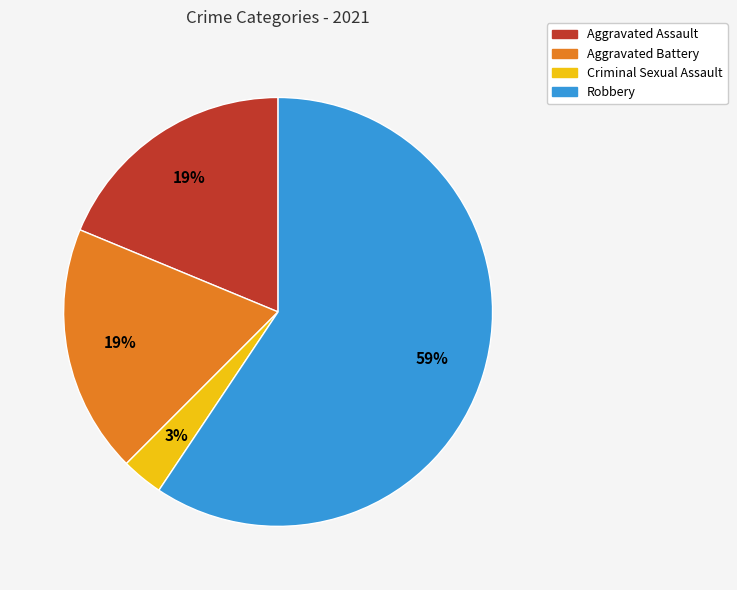

Is there a majority slice in this chart?

Yes